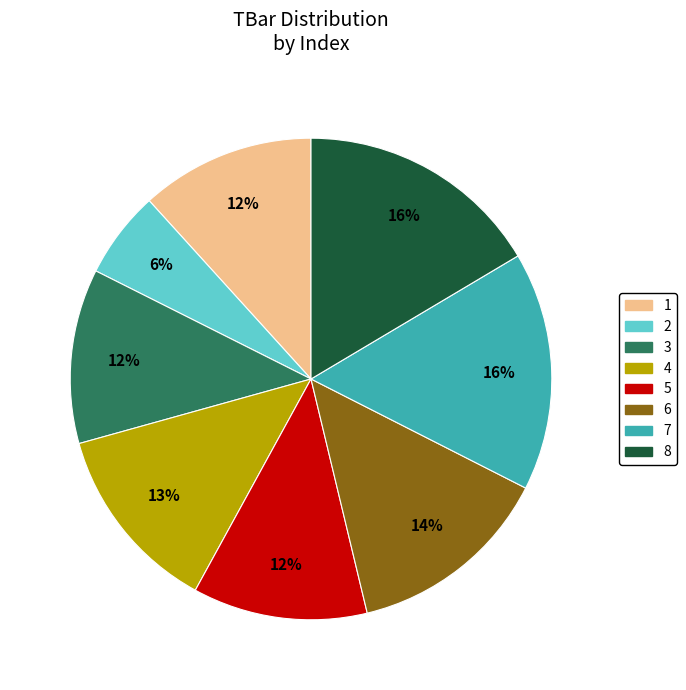

Count the number of slices in the pie.

8